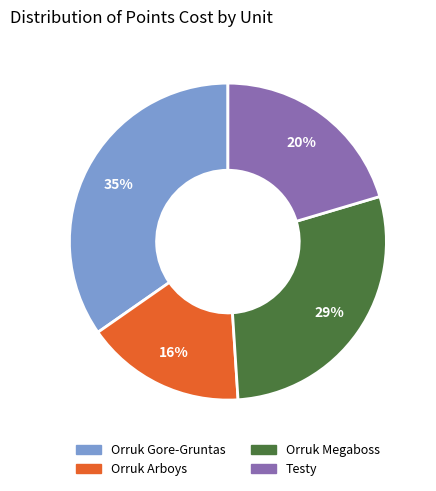

Rank the categories by value from lowest to highest.

Orruk Arboys, Testy, Orruk Megaboss, Orruk Gore-Gruntas